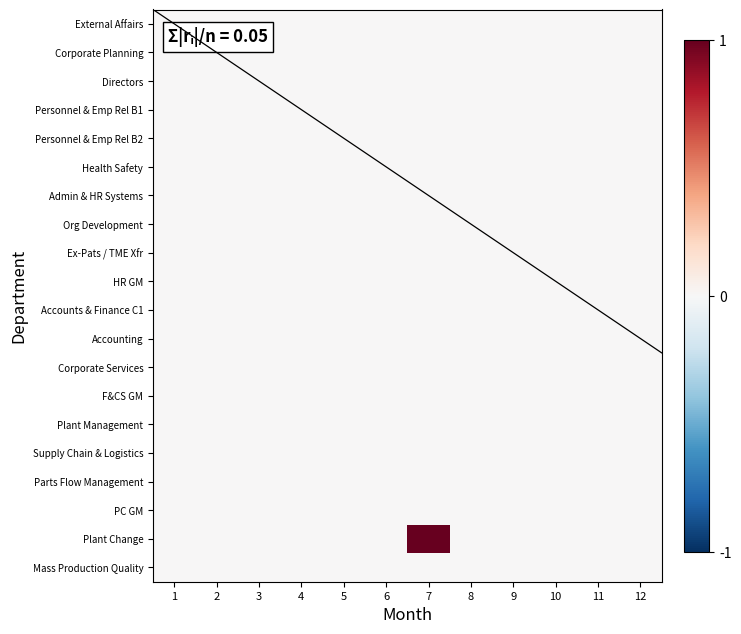

How many series are shown in this chart?

20